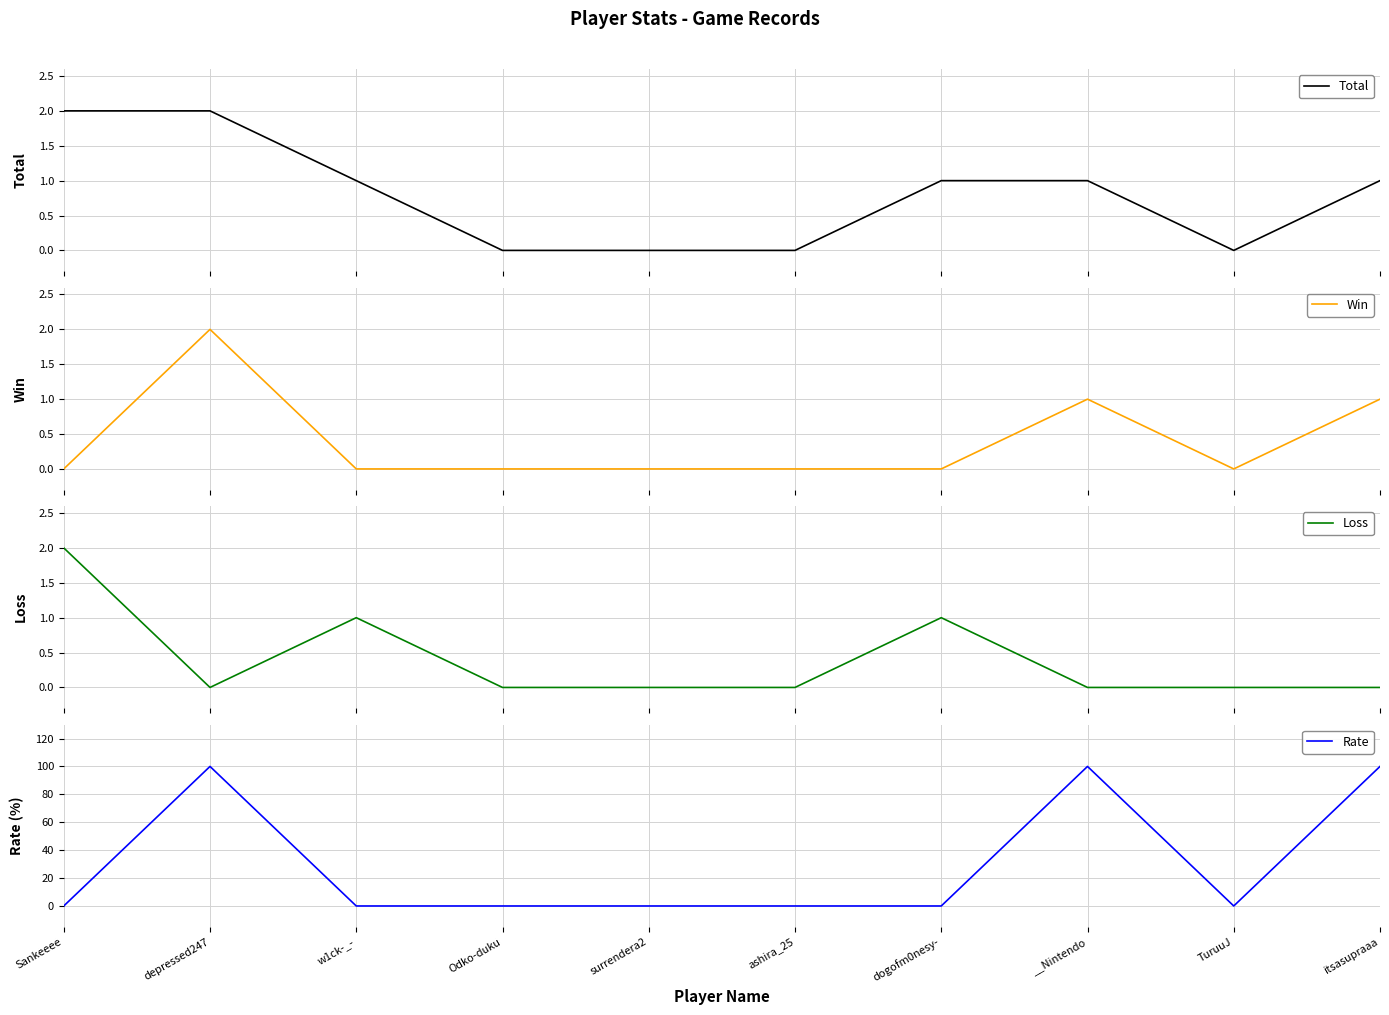

What is the difference between the second highest and second lowest values in the Loss series?

1